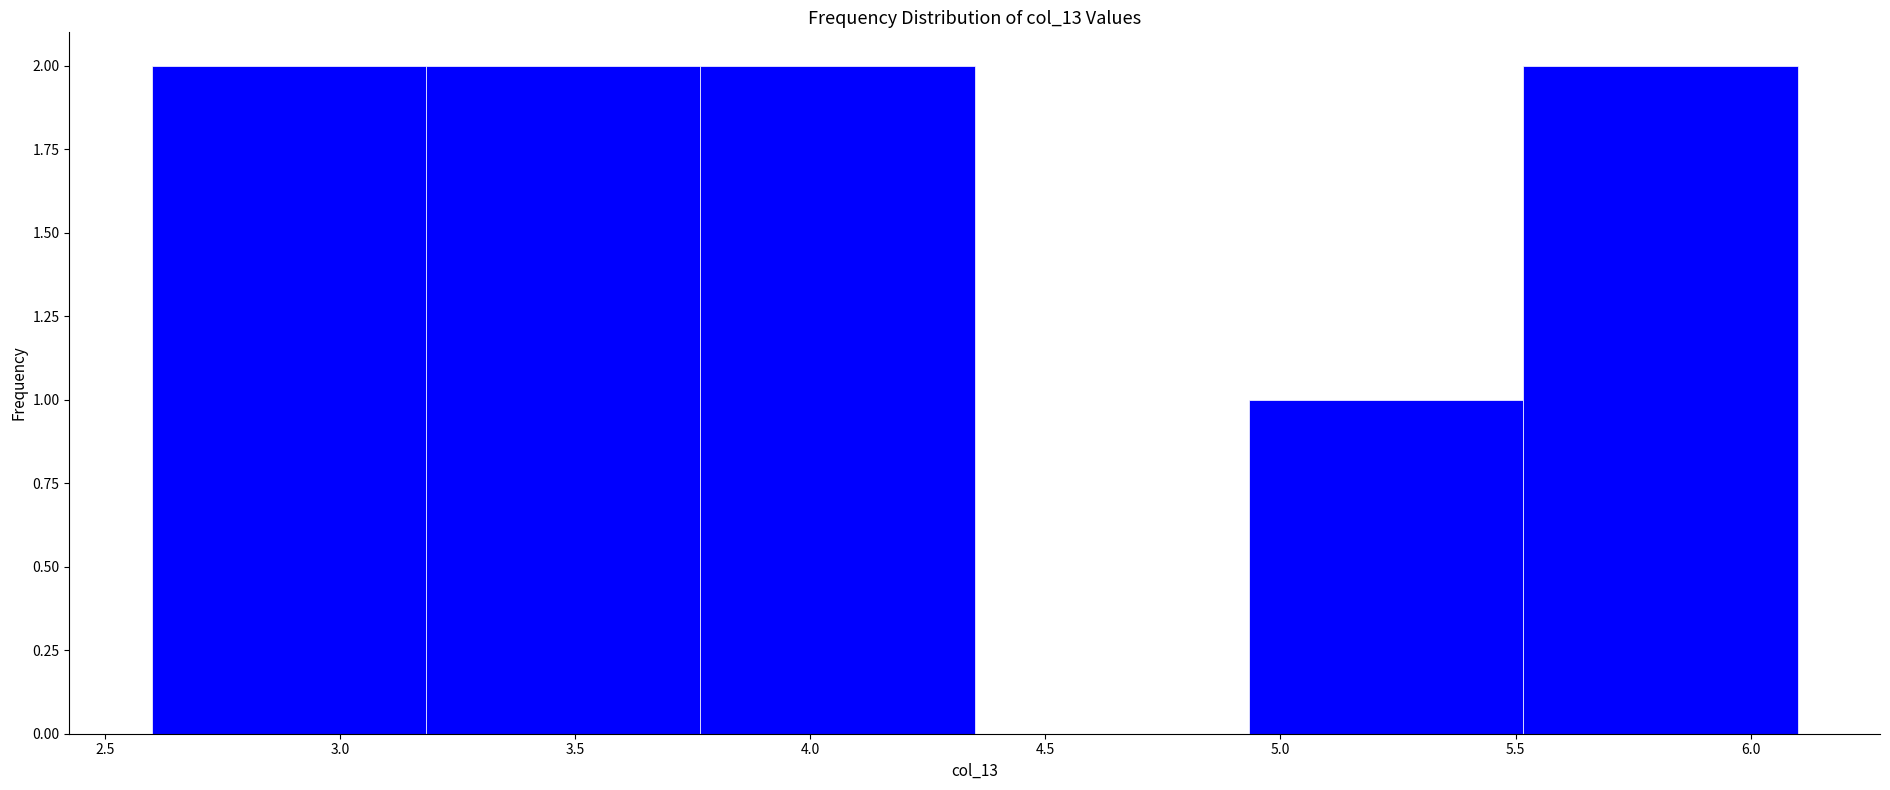

What is the height of the bar covering 2.60 to 3.20 on the x-axis? Neither the bar edges nor the heights are printed on the chart, so give them approximately, as read against the axes.

2